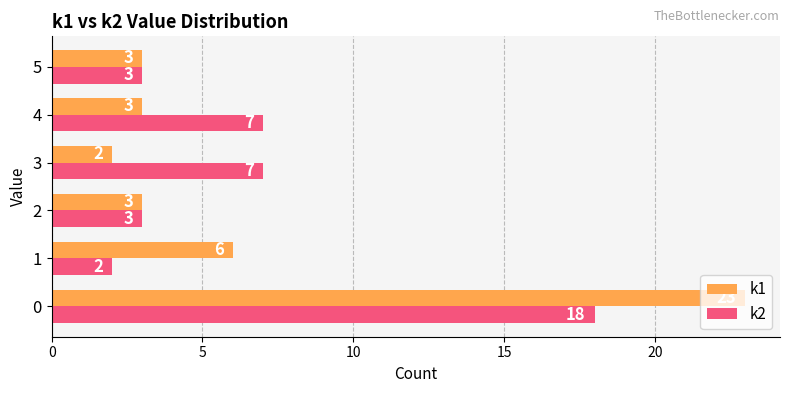

At which label does k2 reach its minimum?

1